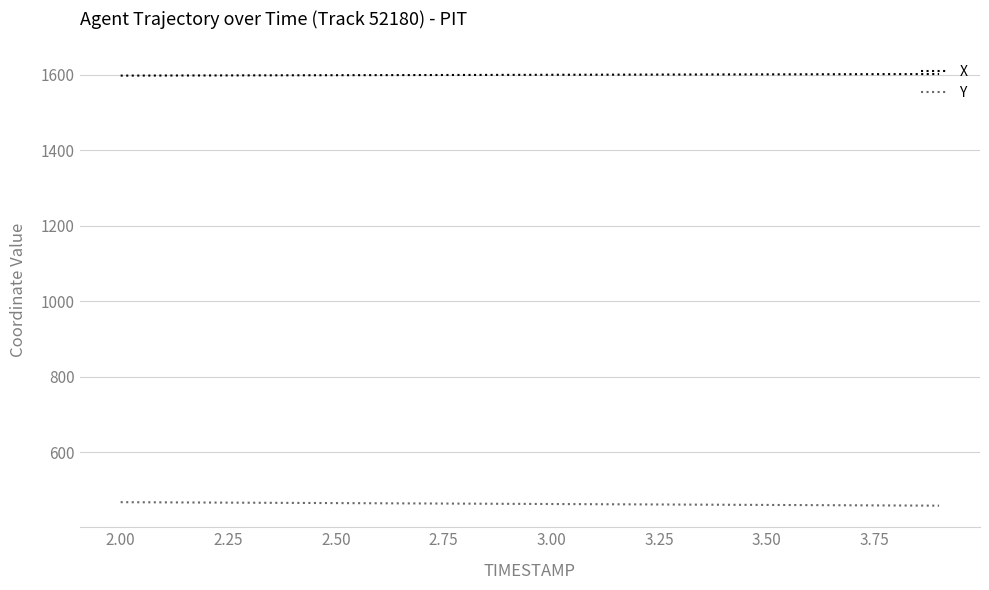

True or false: Y and X cross at least once.

False